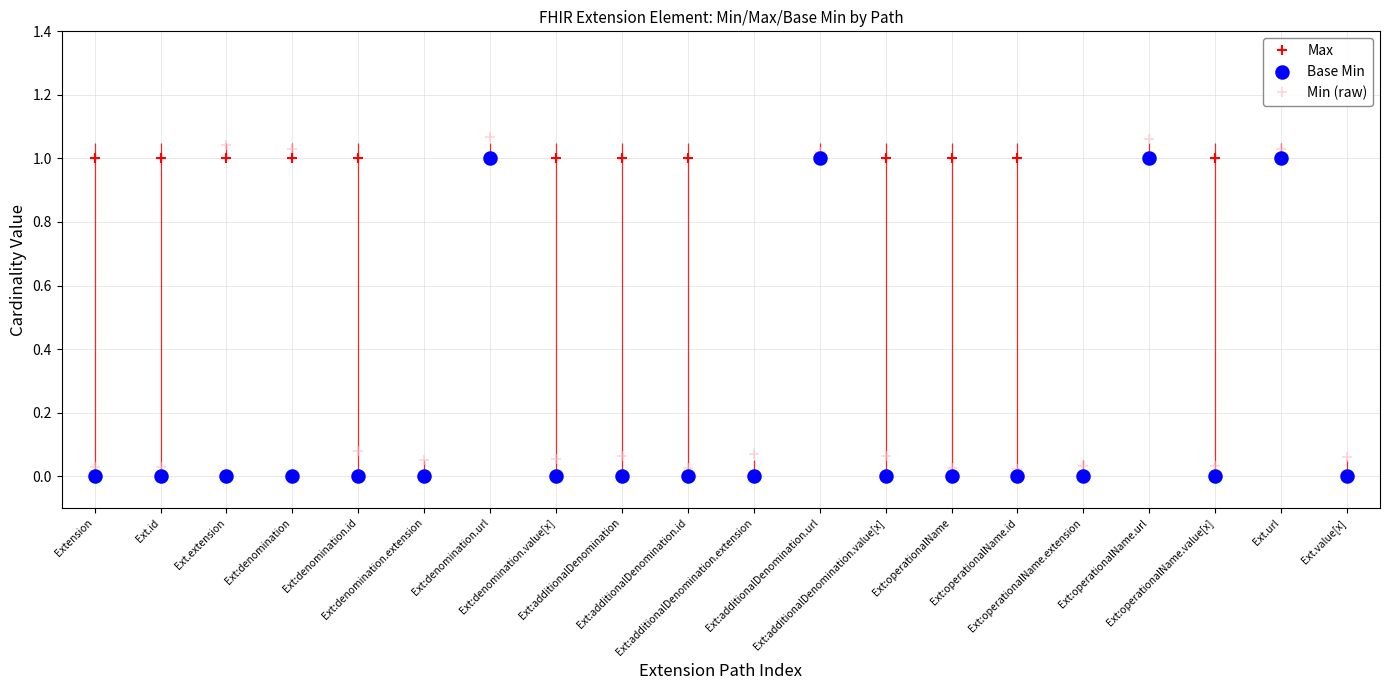

Which series has the widest spread of Y values?

Min (raw)